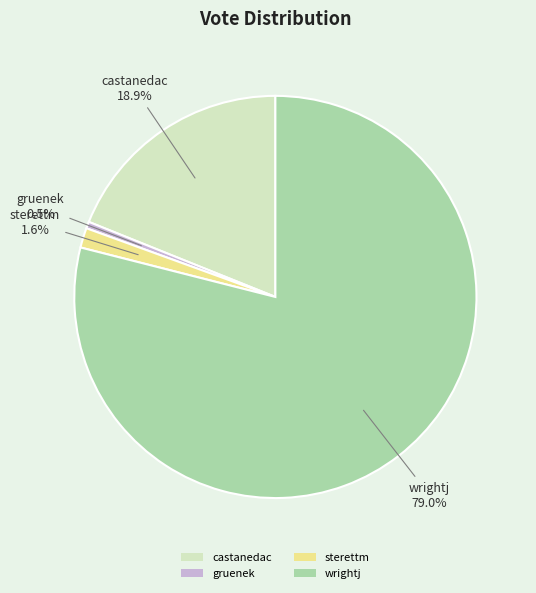

Combined, do sterettm and castanedac account for over 50%?

No